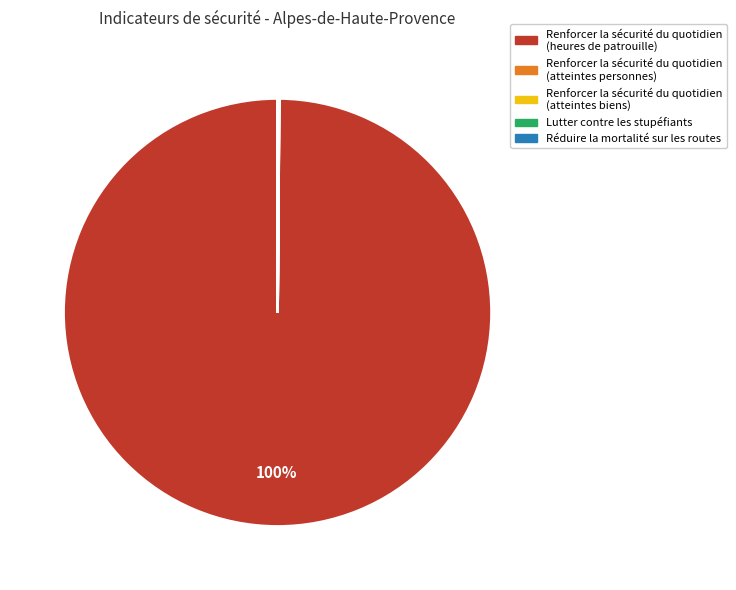

Is there a majority slice in this chart?

Yes